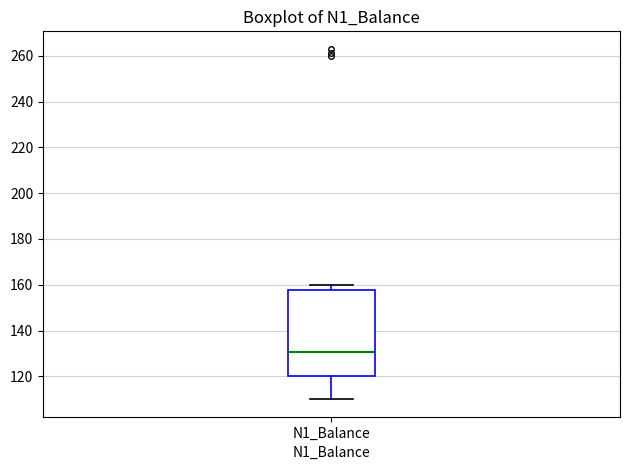

Where is the upper edge of the box for N1_Balance on the y-axis? The values are not printed on the chart, so give them approximately, as read against the axis.

158